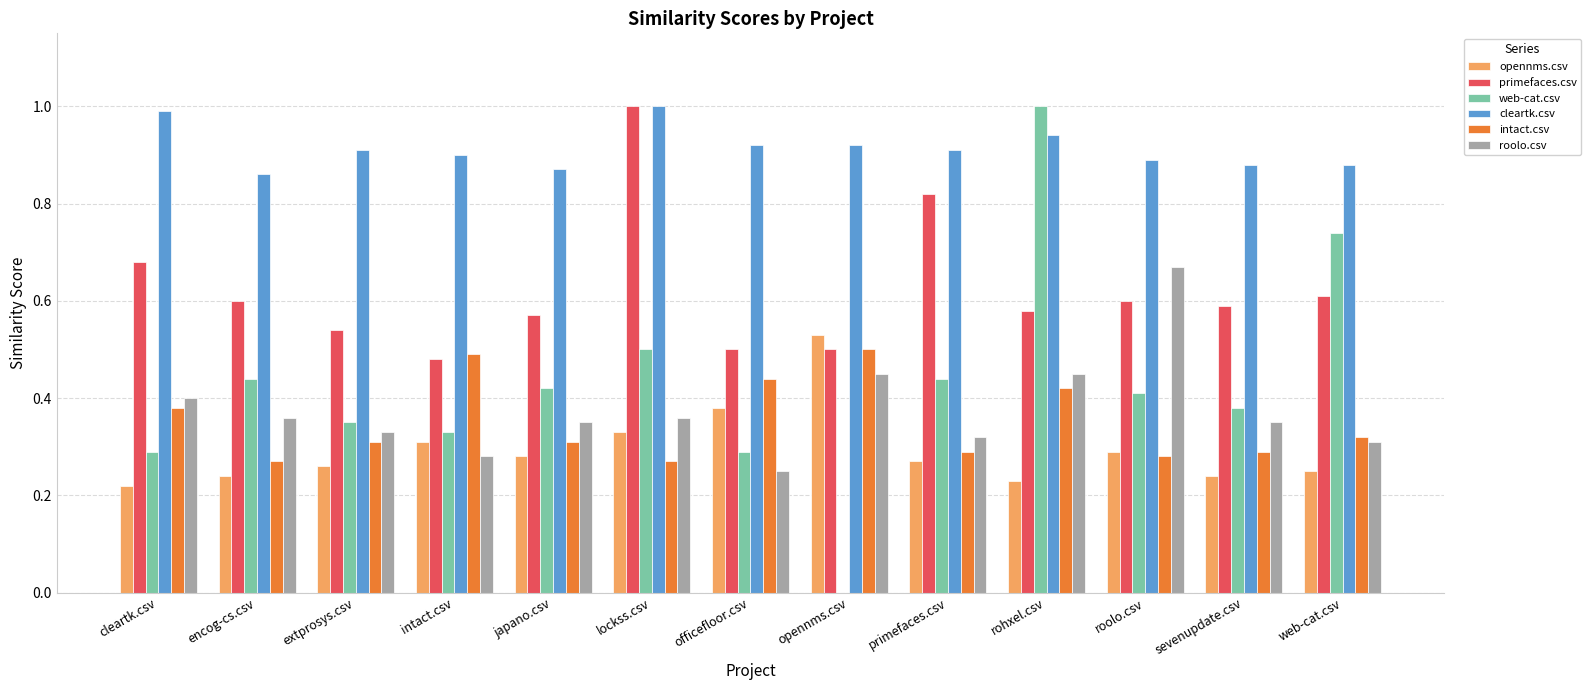

Is the value of opennms.csv at roolo.csv greater than the value of primefaces.csv at cleartk.csv?

No